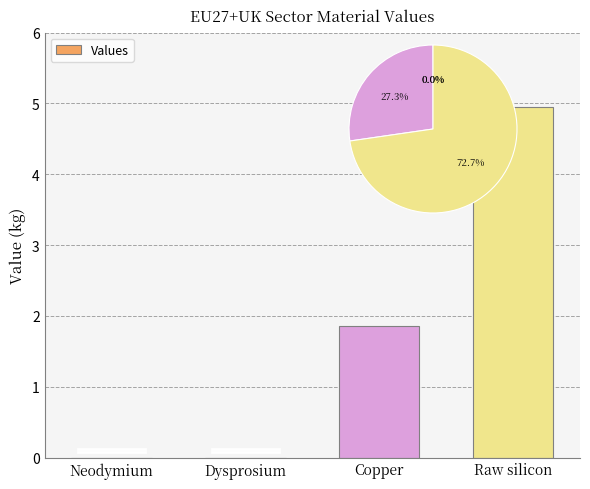

Rank the categories by value from highest to lowest.

Raw silicon, Copper, Neodymium, Dysprosium